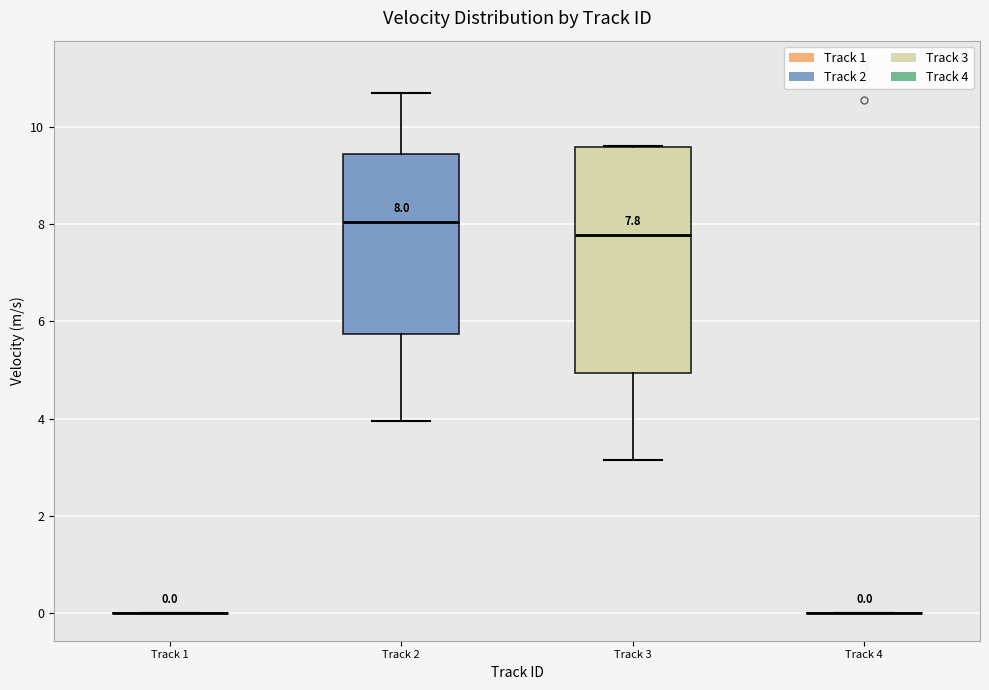

Comparing the boxes themselves (not the whiskers), which one is the tallest?

Track 3